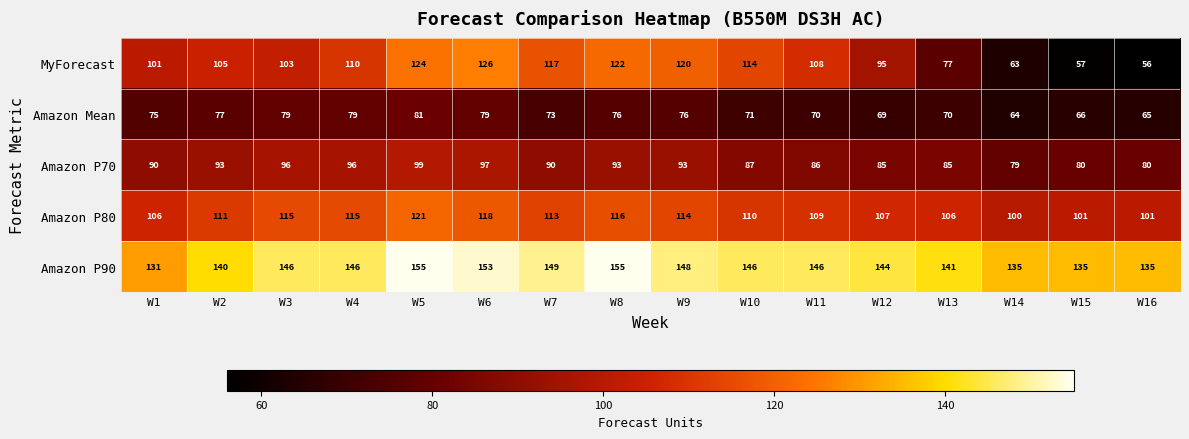

Which category has the highest value in the Amazon Mean series?

W5